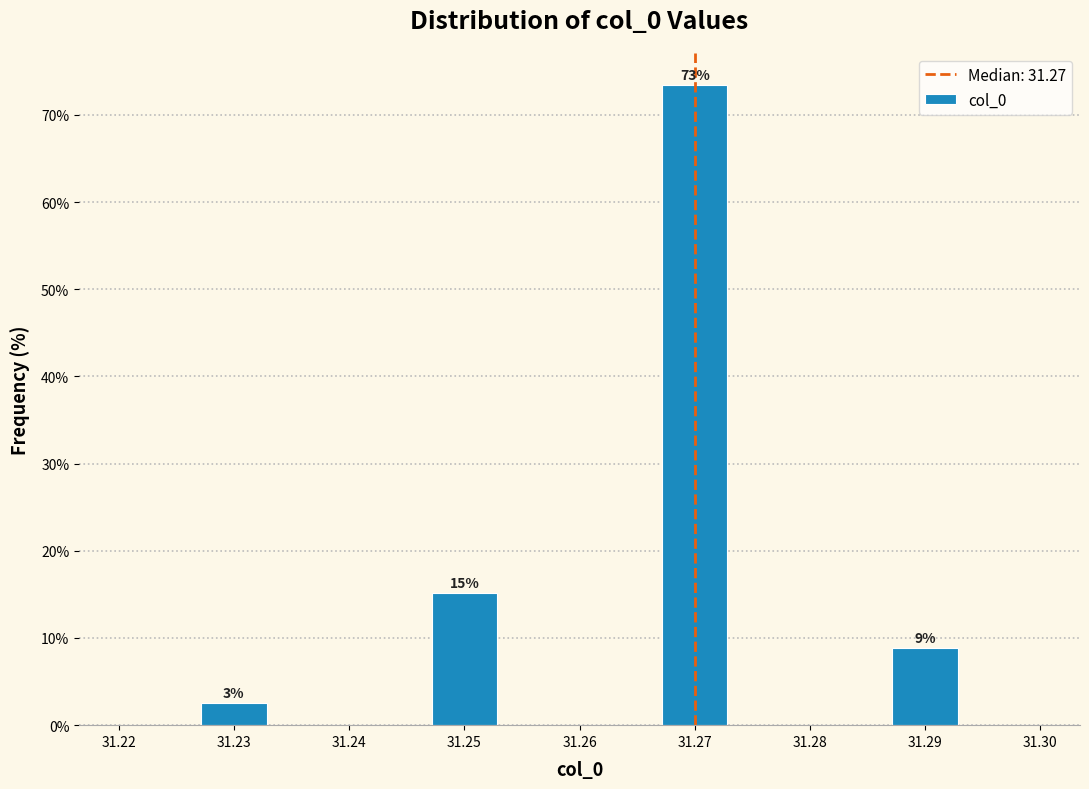

Which range on the x-axis has the tallest bar?

31.267 to 31.273